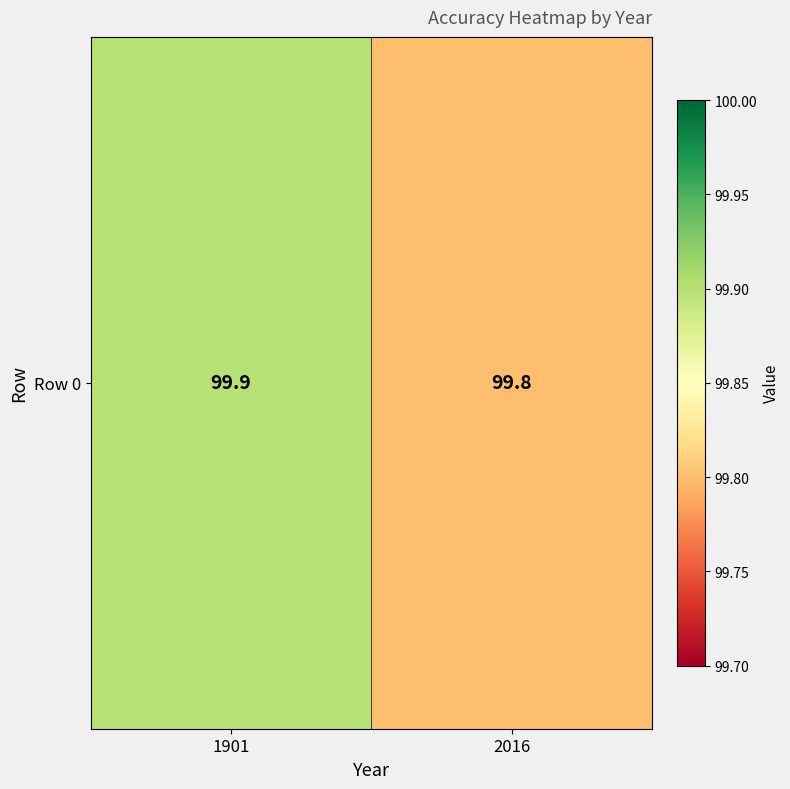

At which category does the chart reach its minimum across all series?

2016